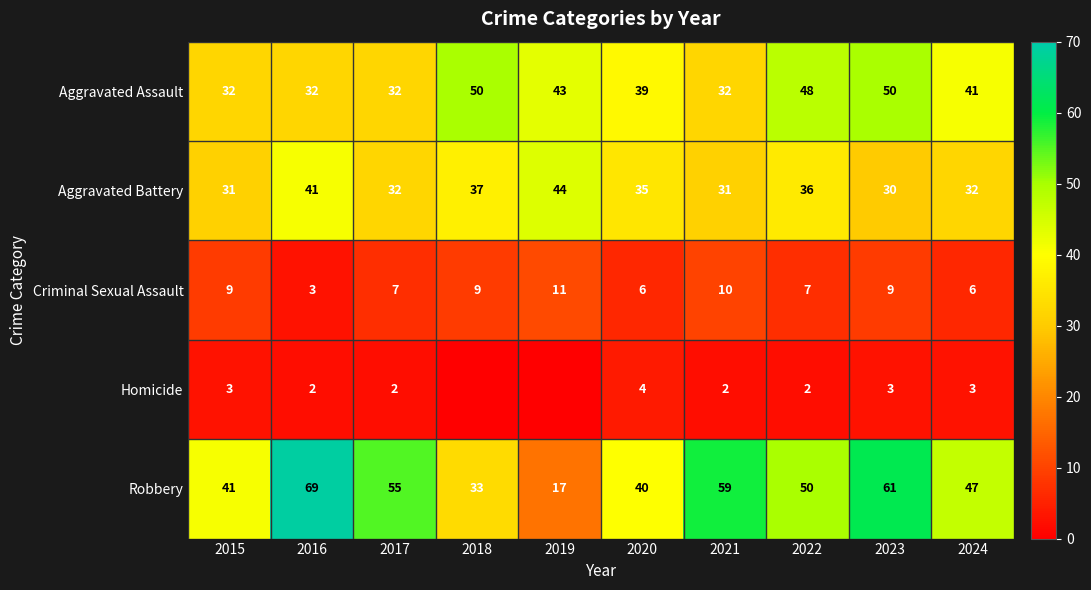

Which label corresponds to the largest value in the chart?

2016